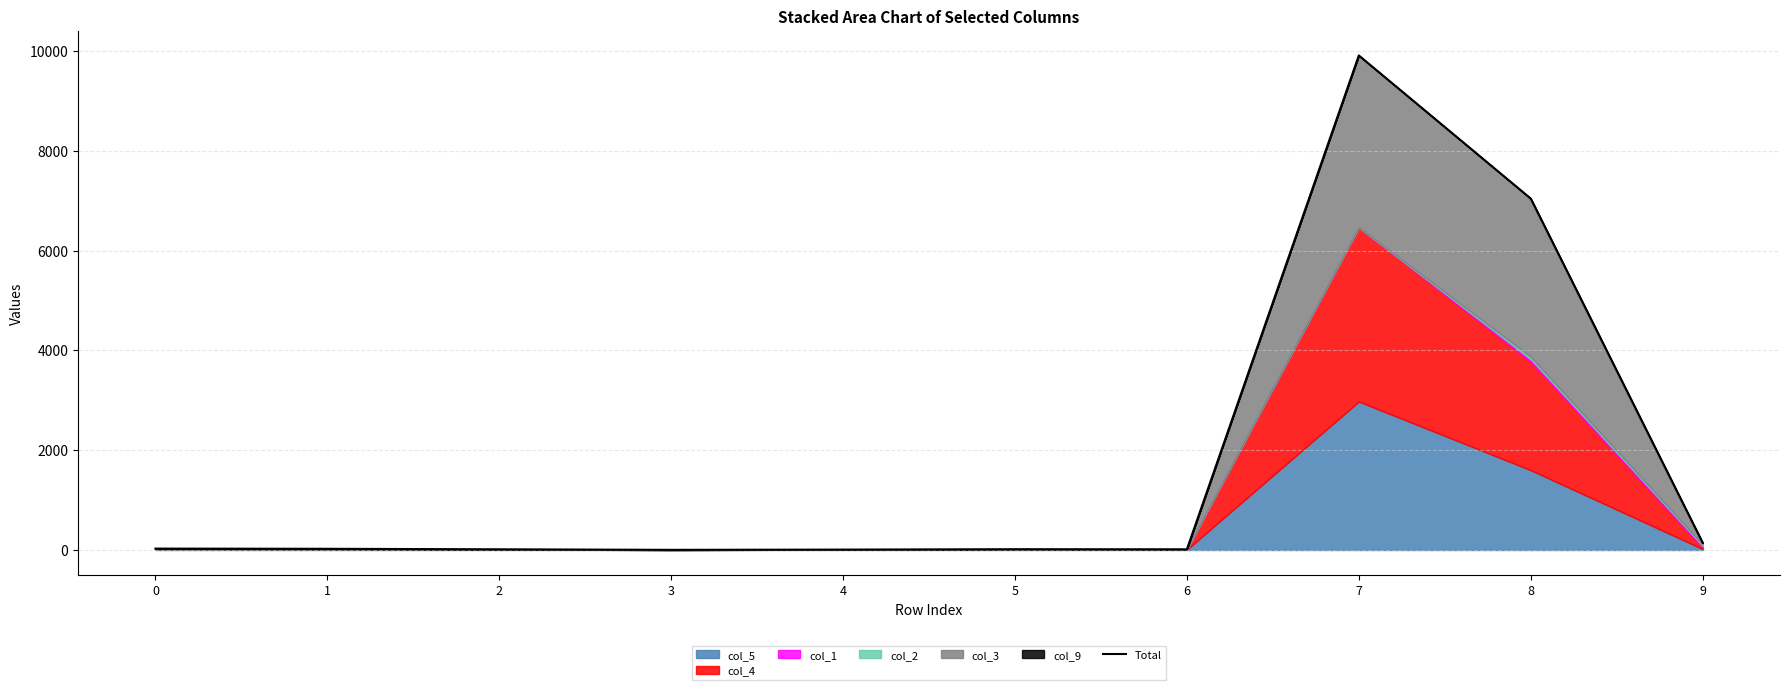

Where is the data nearest to the value 4955?

8